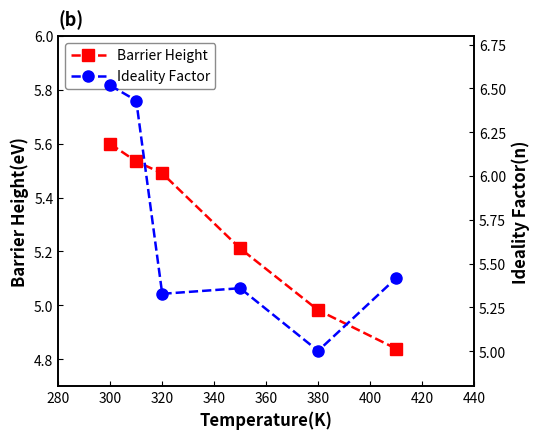

True or false: Ideality Factor has a value of 7.4 at 320.

False